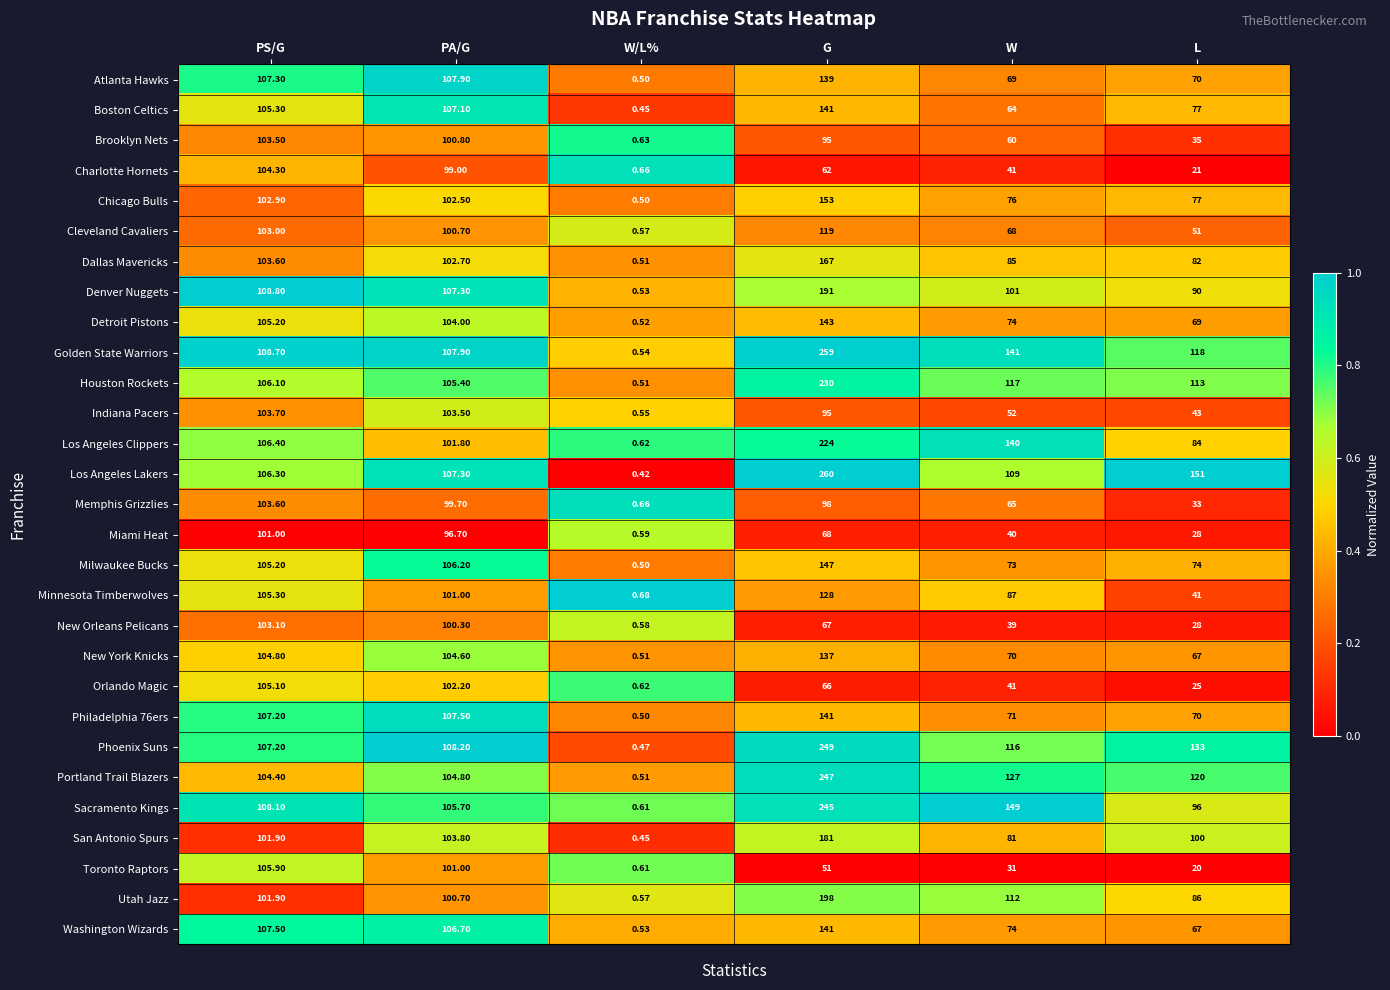

Which label corresponds to the smallest value in the chart?

W/L%